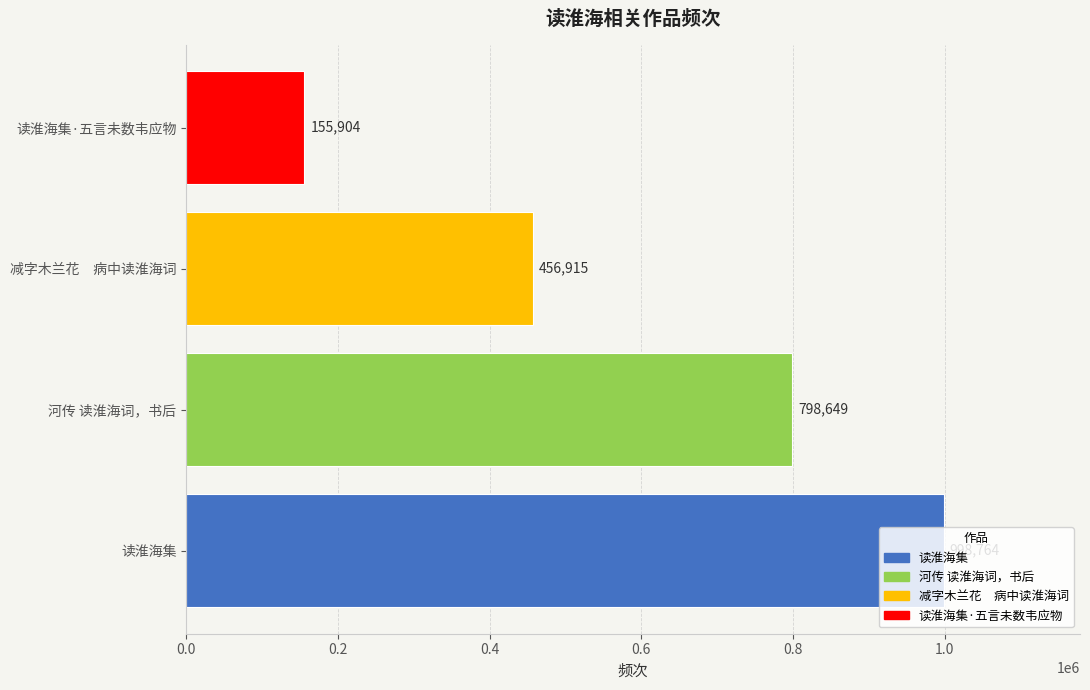

Where is the data nearest to the value 577334?

减字木兰花　病中读淮海词